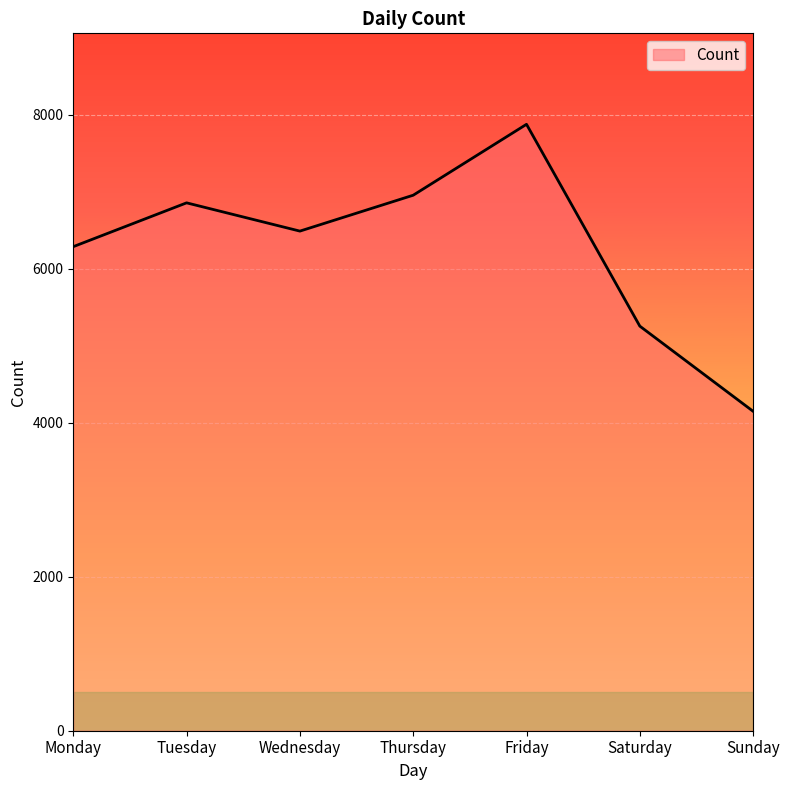

At which category does the chart reach its peak across all series?

Friday